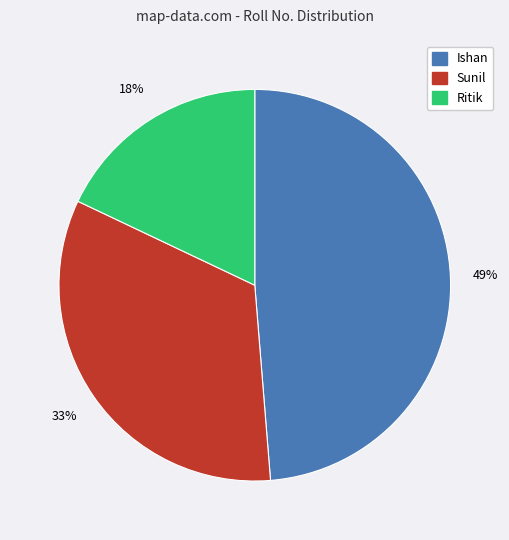

How many slices are in this pie chart?

3